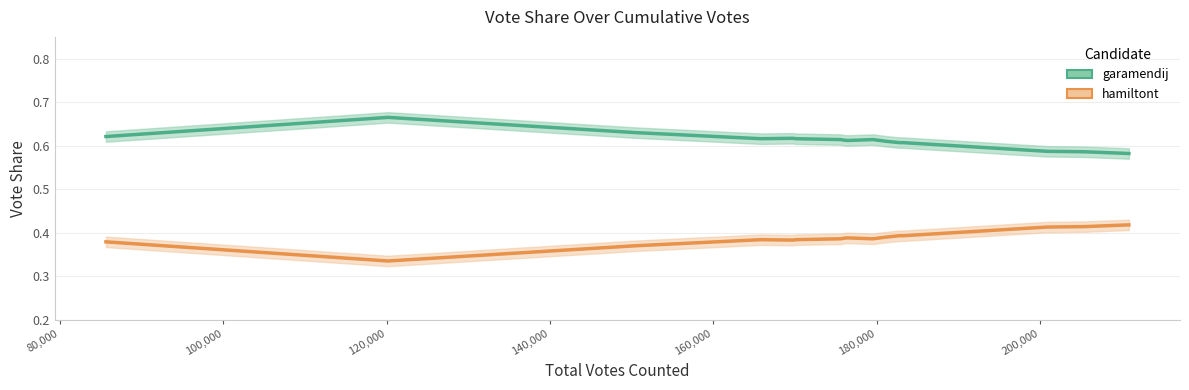

What are all the series names shown in the legend?

garamendij, hamiltont